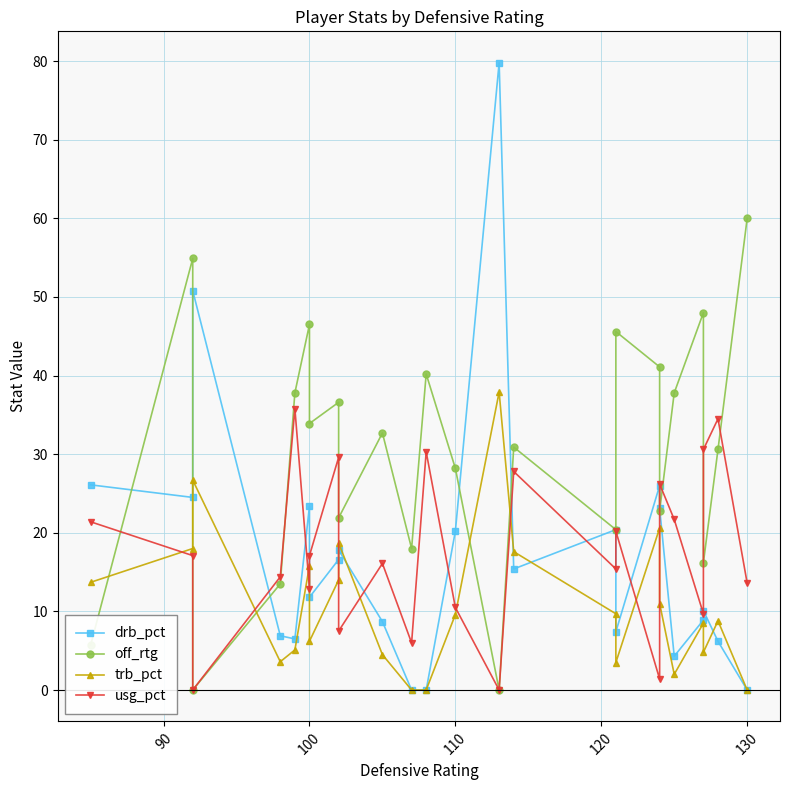

Which series has the largest range (max minus min)?

drb_pct